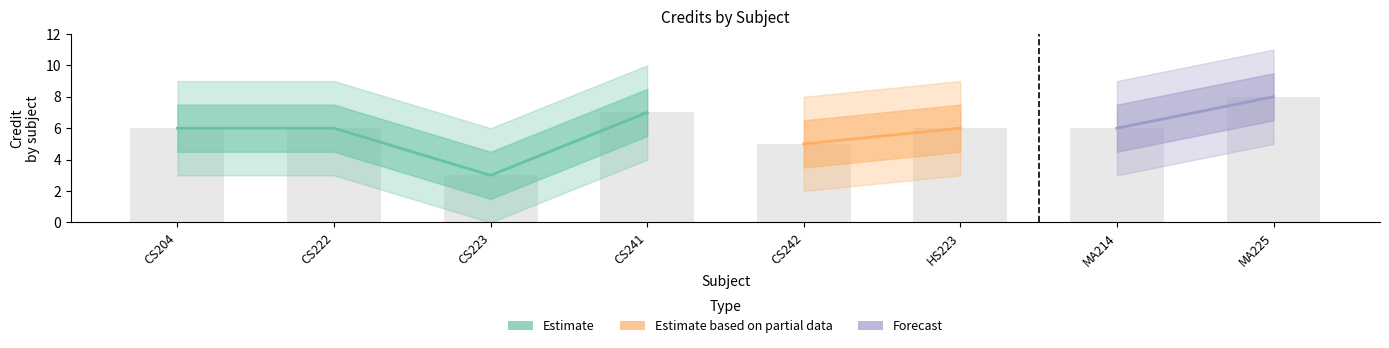

At which category does the chart reach its minimum across all series?

CS223